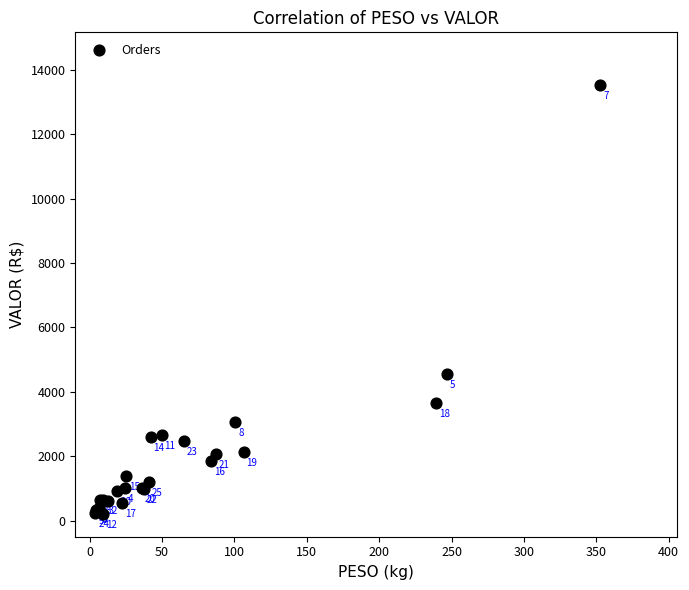

What Y value in the scatter plot is closest to 6871?

4565.9